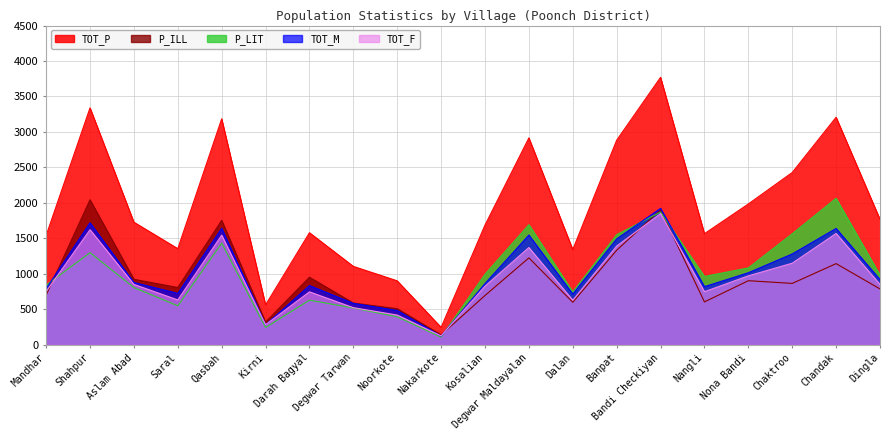

At which category is the sum across all series the highest?

Bandi Checkiyan